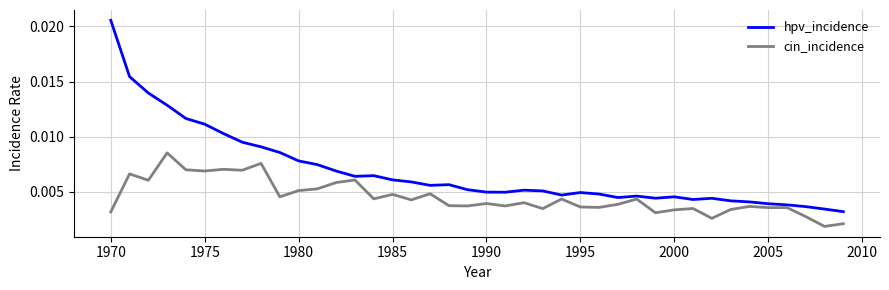

Is this an area chart (filled region under the line)?

No